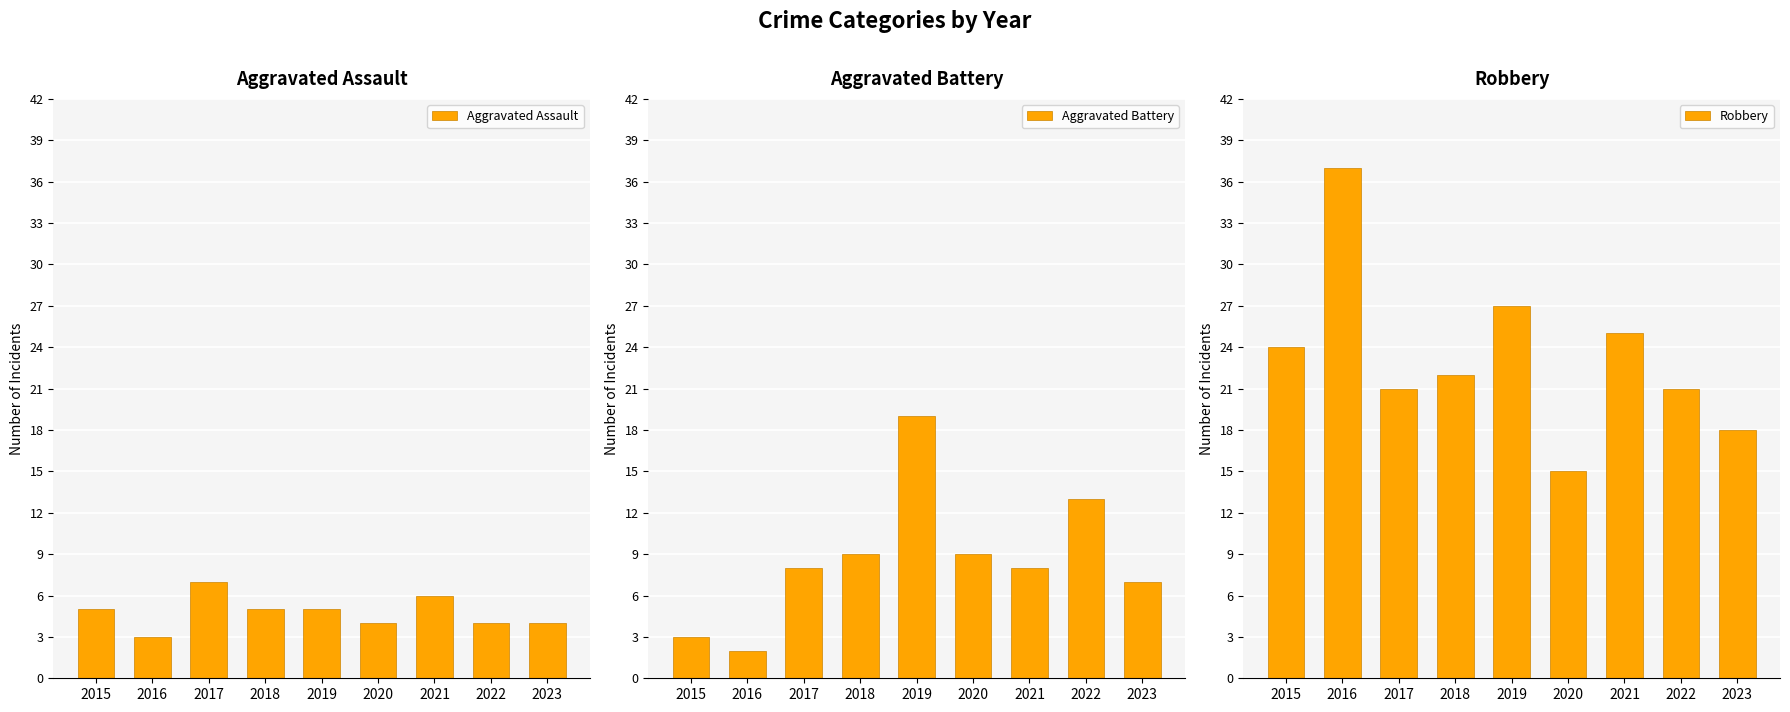

Where does the Aggravated Battery series first go above 8?

2018